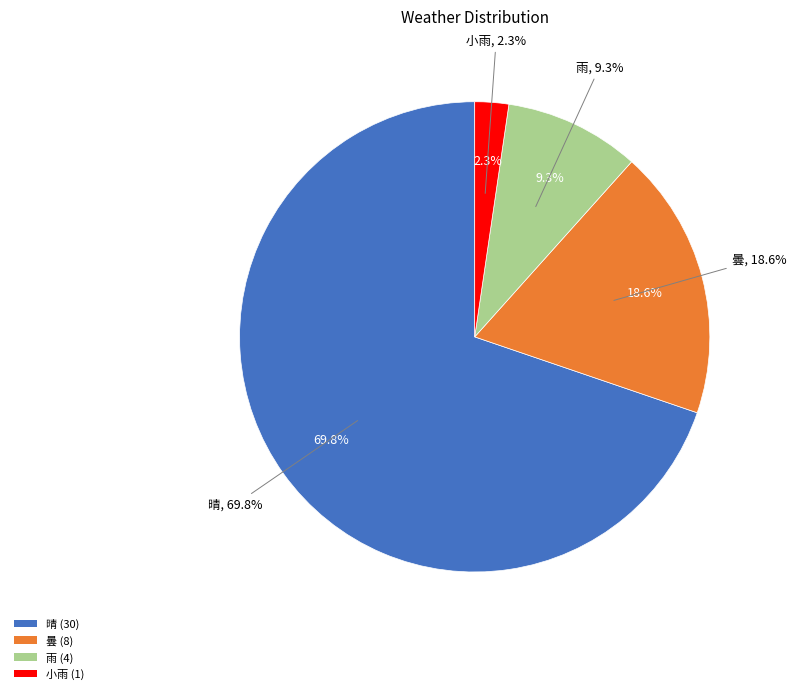

Count the number of slices in the pie.

4